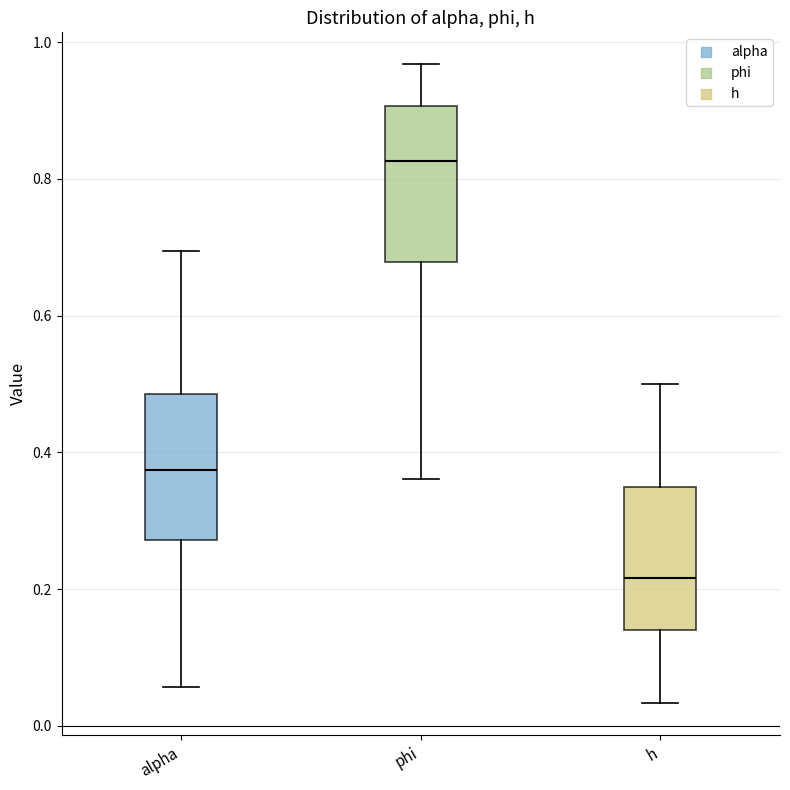

Which box's median line is the lowest?

h